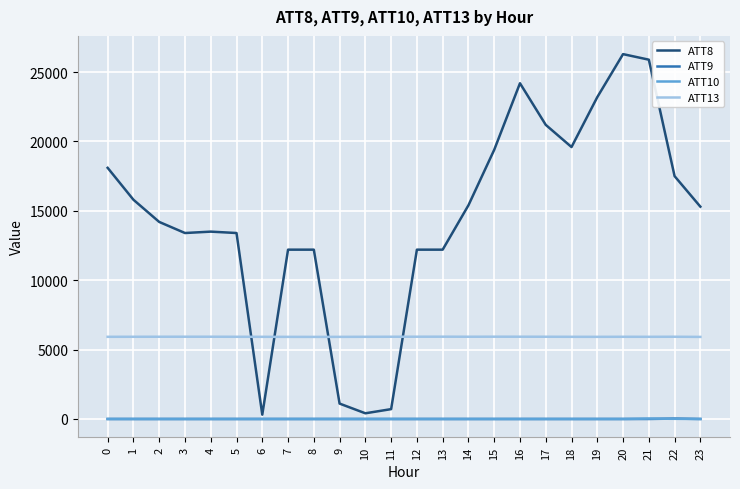

Which series has the largest range (max minus min)?

ATT8